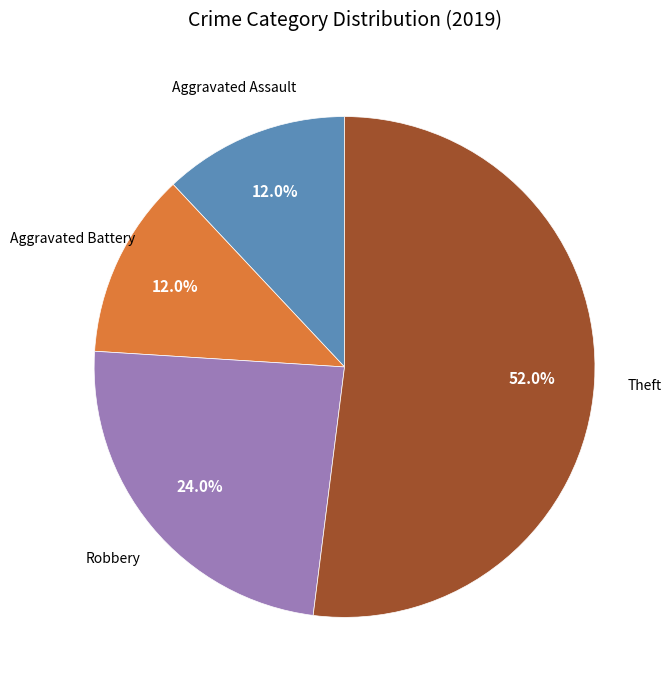

Does any single category account for the majority?

Yes